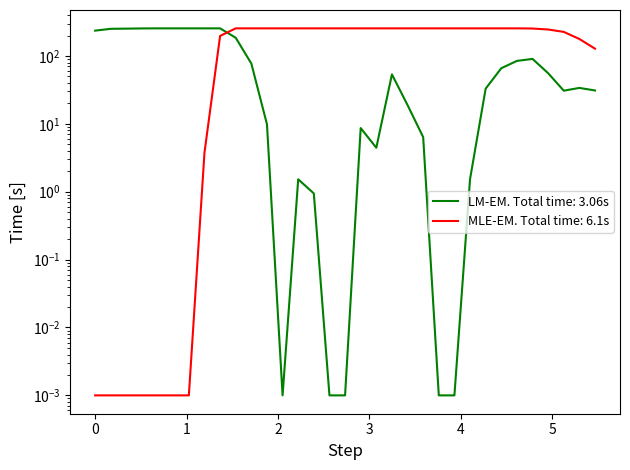

True or false: Y1 and Y0 intersect in this chart.

True